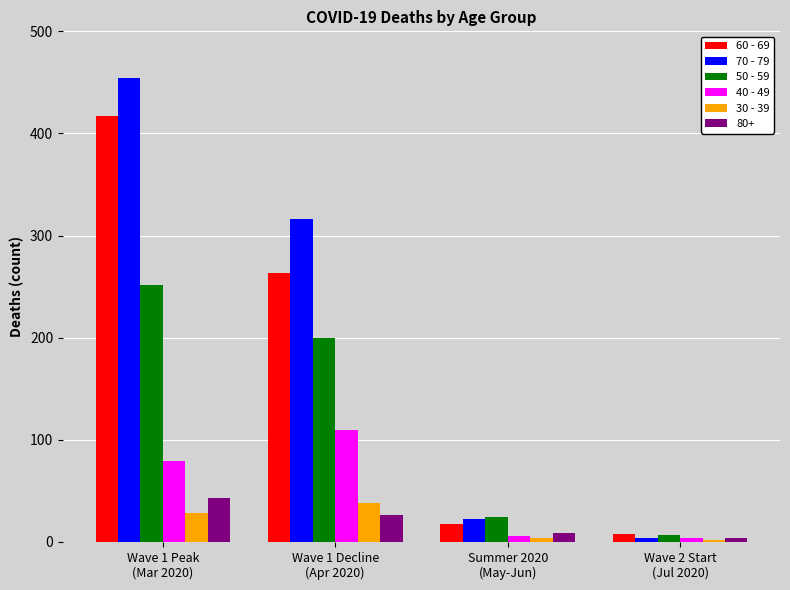

What is the spread (max minus min) of values at Wave 2 Start
(Jul 2020)?

6